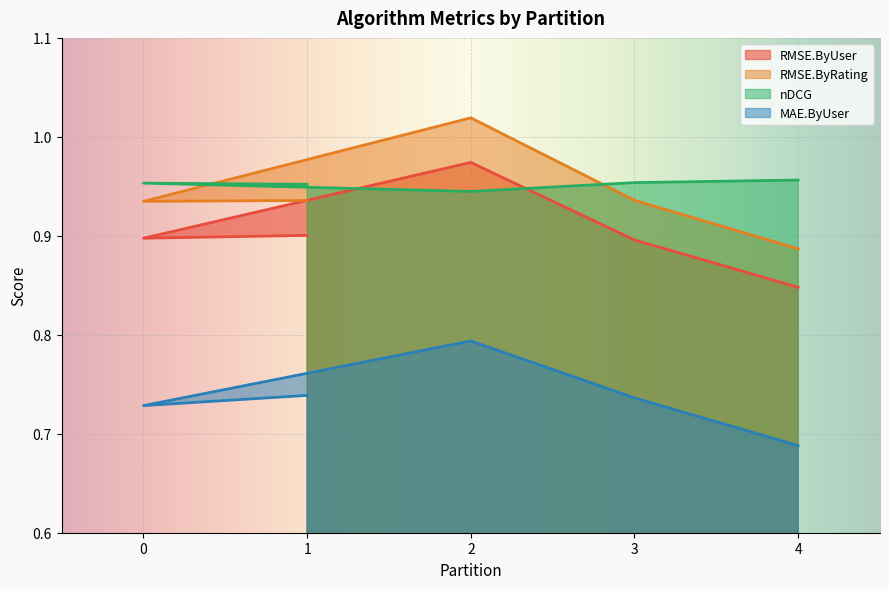

What is the value of the RMSE.ByUser point at the 2nd from the left?

0.9